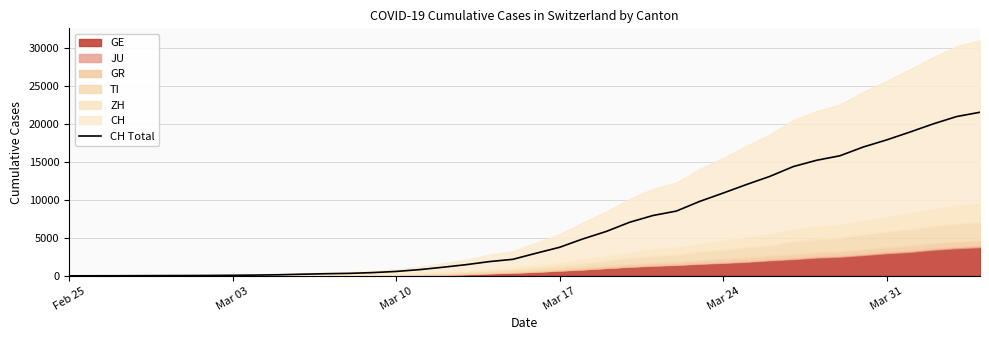

The value of CH Total at Mar 24 is 10914. True or false?

True